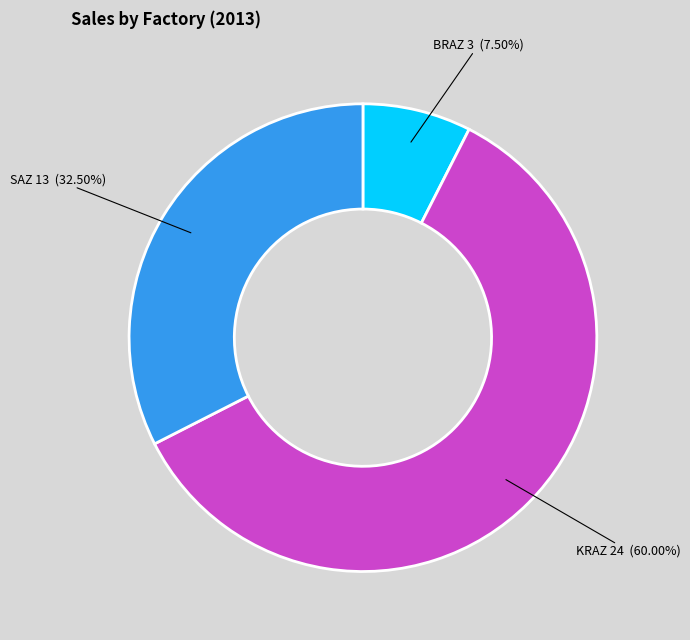

What is the largest slice in the pie chart?

KRAZ